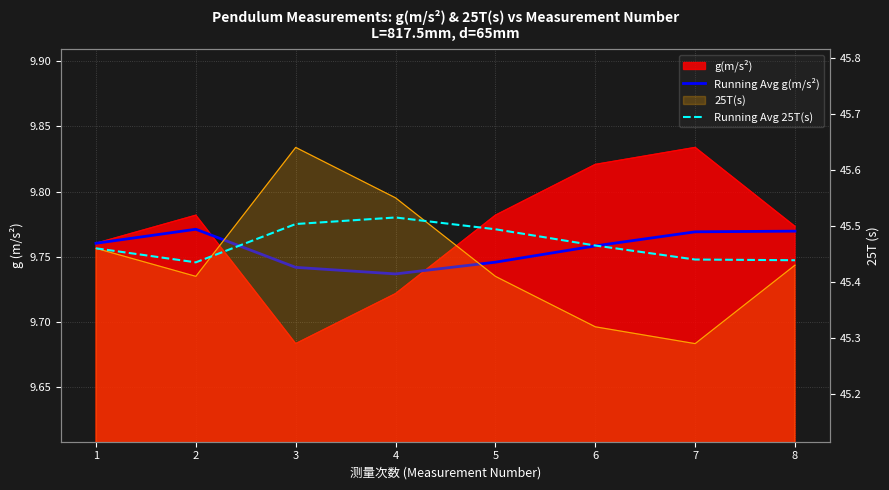

True or false: Running Avg 25T(s) has a value of 18.8 at 5.

False